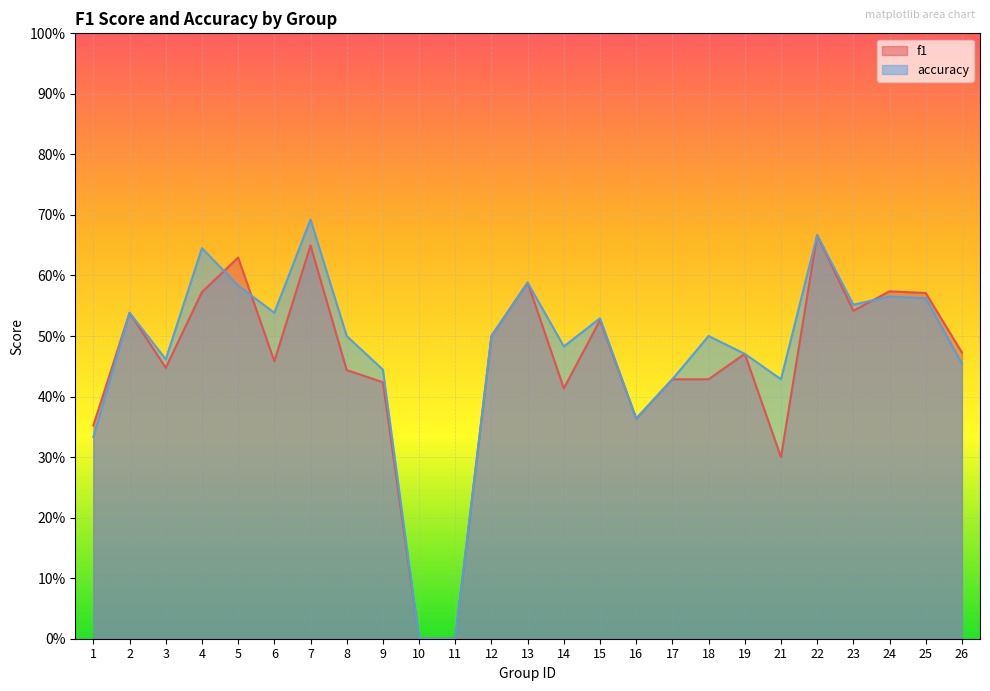

How many data points in accuracy are above 0?

23